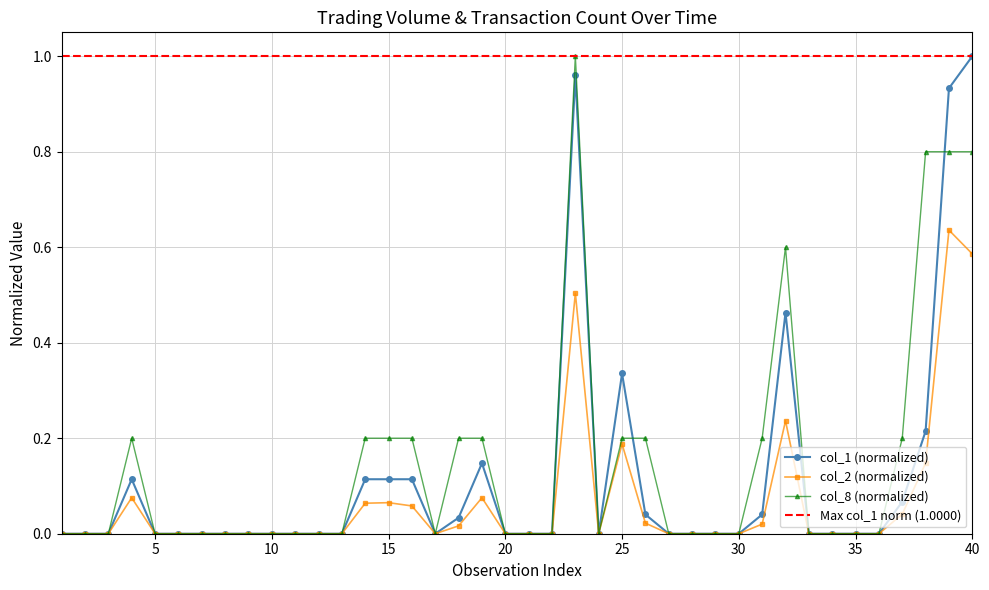

What is the highest value of the col_8 series?

1.0